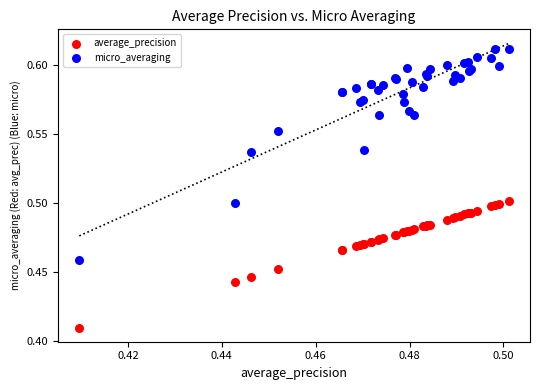

Which series contains the highest Y value?

micro_averaging